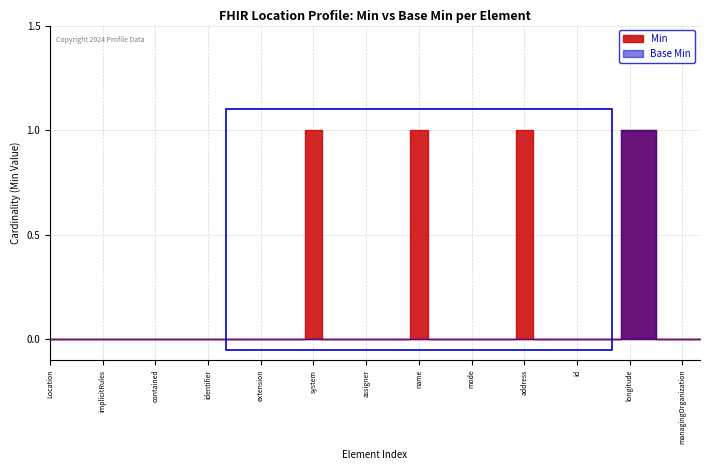

At which category is the sum across all series the highest?

Location.position.longitude